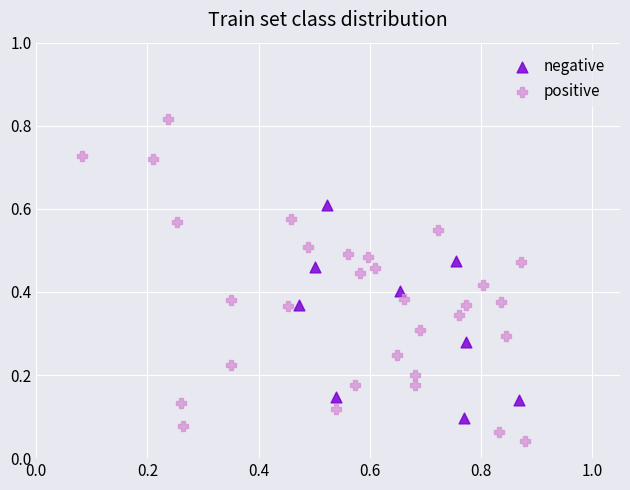

Which series reaches the minimum Y coordinate?

positive